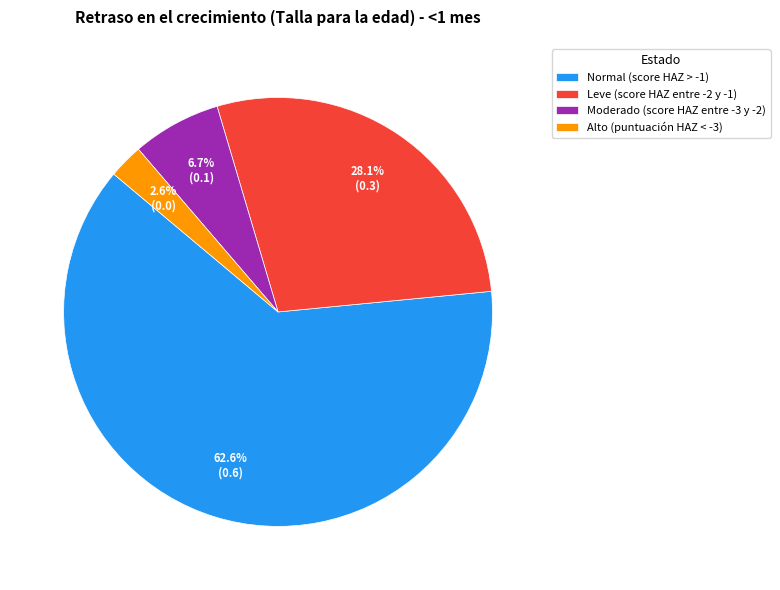

Is the sum of Alto (puntuación HAZ < -3) and Leve (score HAZ entre -2 y -1) greater than half?

No